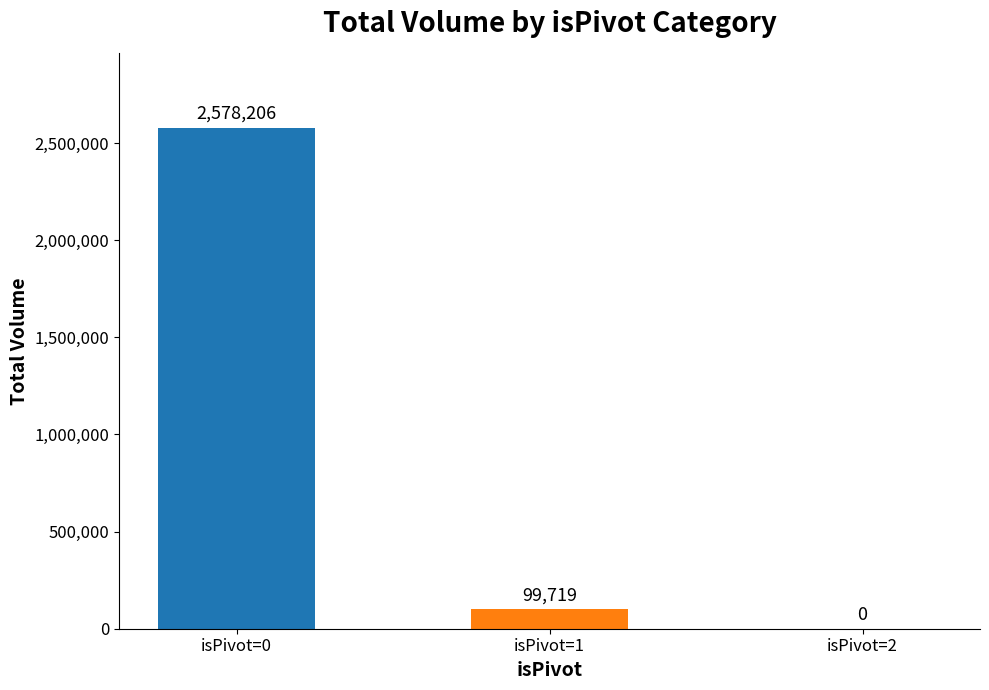

What is the maximum value shown in the chart?

2578206